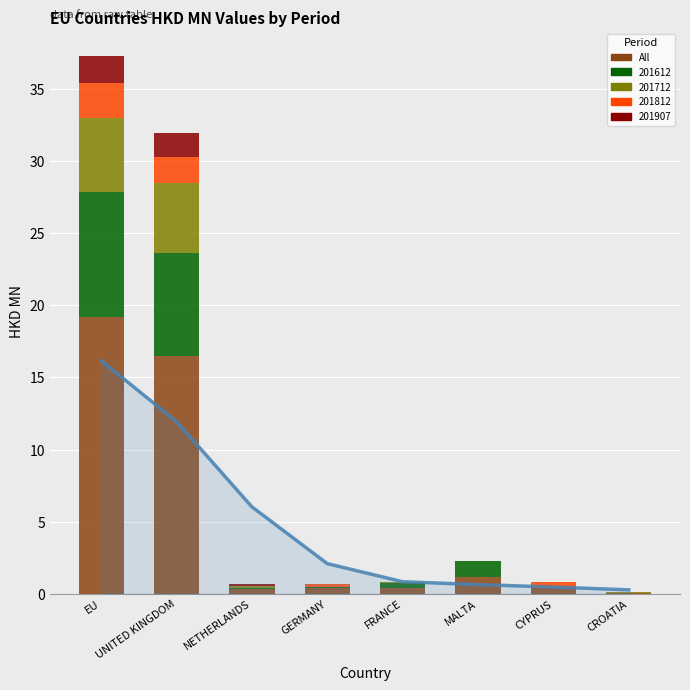

The chart shows a value of 0.3 at CYPRUS. True or false?

False